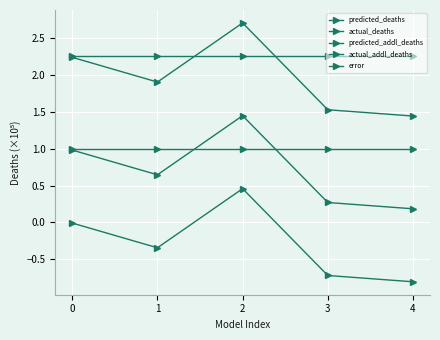

Between 0 and 2, which is larger?

2